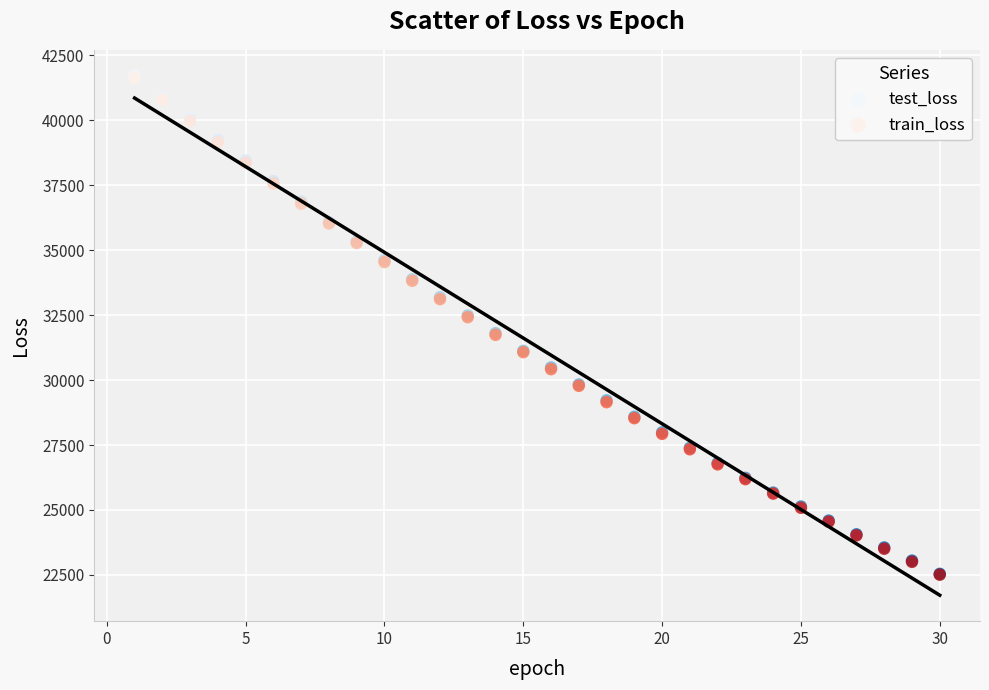

Which series has the largest Y range (max minus min)?

test_loss